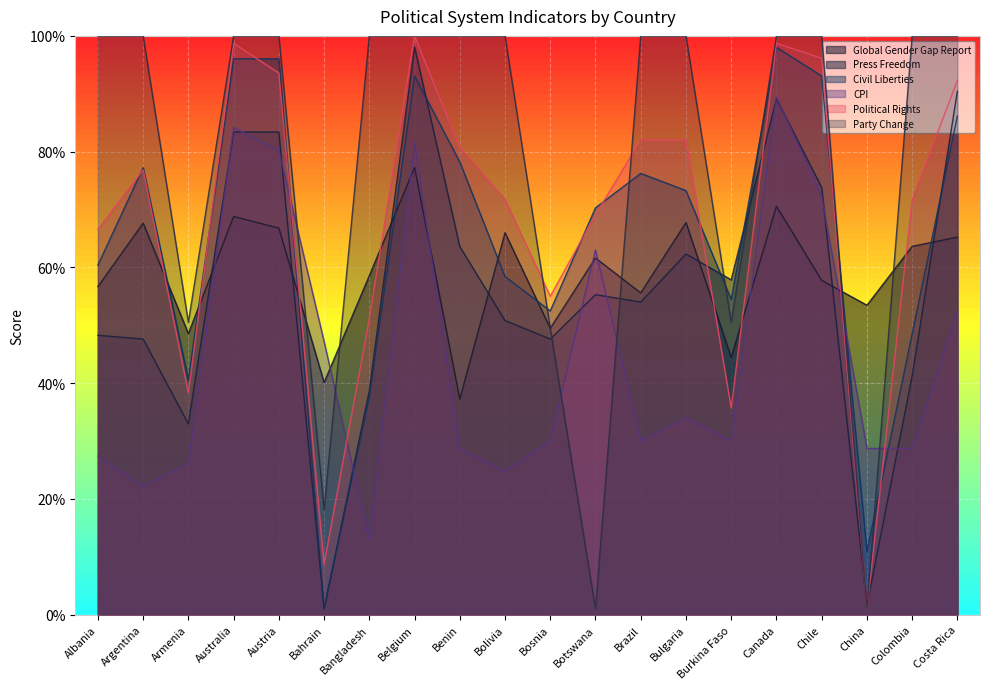

Rank the categories by Political Rights value from highest to lowest.

Belgium, Australia, Canada, Chile, Austria, Costa Rica, Brazil, Bulgaria, Benin, Argentina, Bolivia, Colombia, Botswana, Albania, Bosnia, Bangladesh, Armenia, Burkina Faso, Bahrain, China